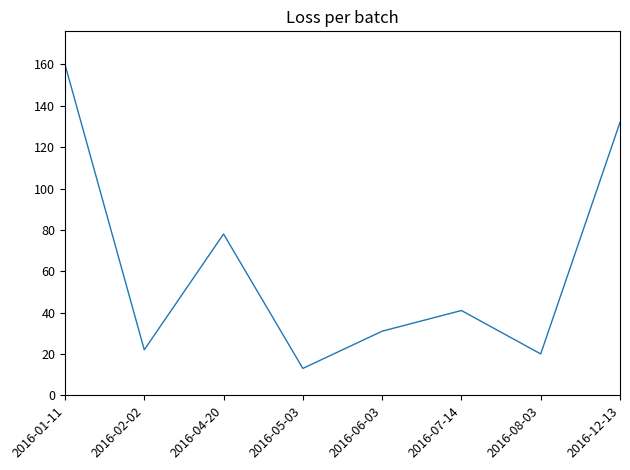

Where is the data nearest to the value 86?

2016-04-20